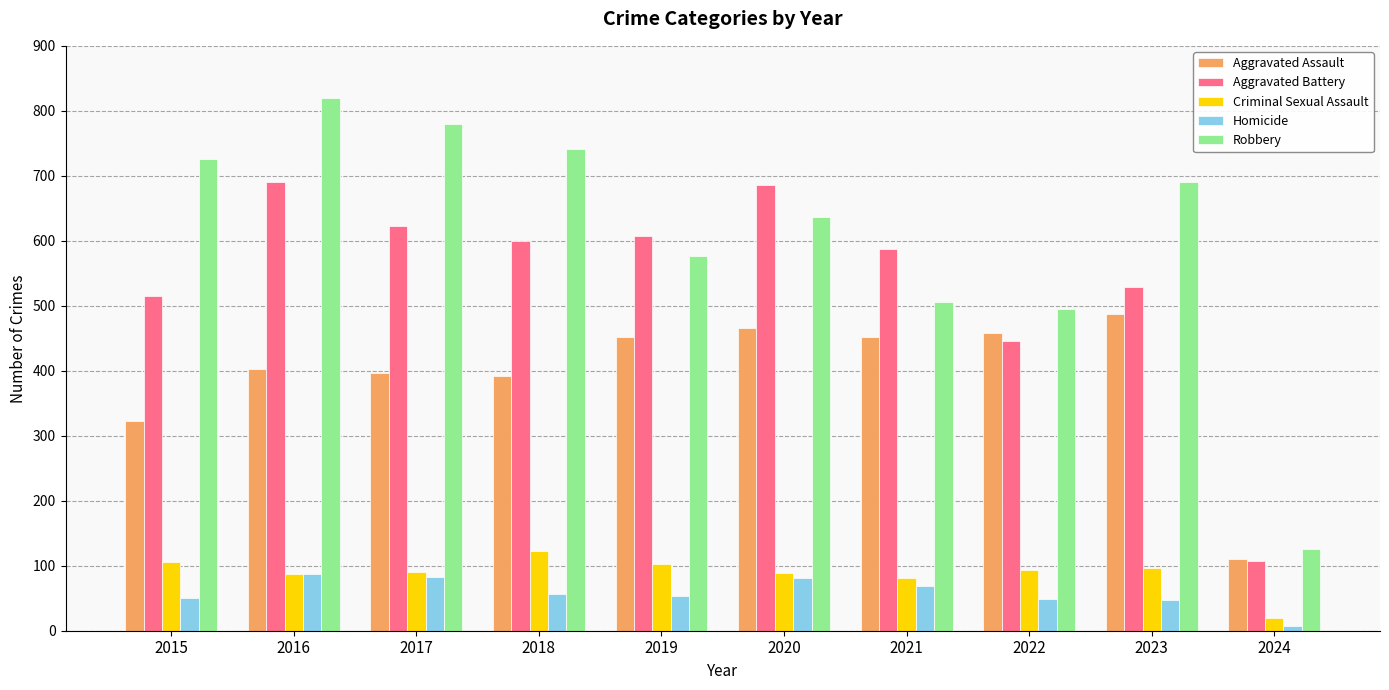

At which label is Aggravated Battery closest to 399?

2022